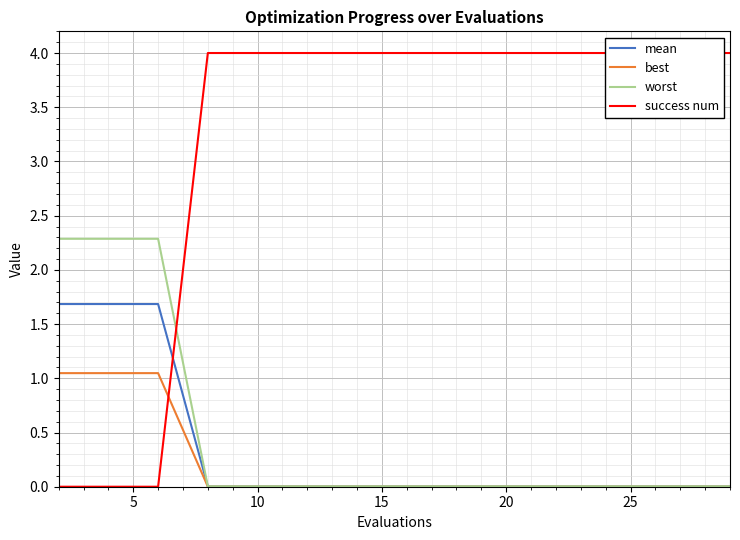

The mean series shows 0.0 at 10. True or false?

True